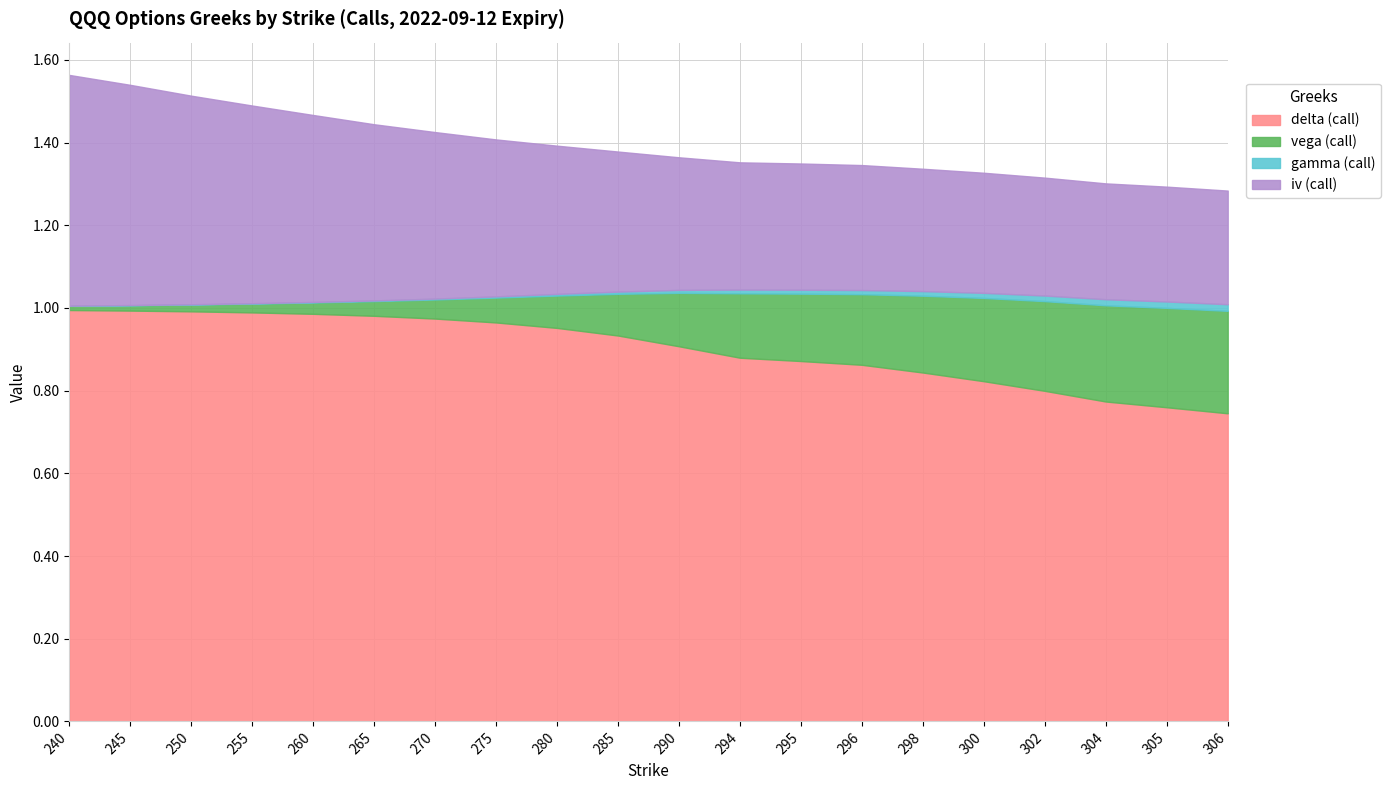

List the labels in order of gamma (call) value, smallest first.

240, 245, 250, 255, 260, 265, 270, 275, 280, 285, 290, 294, 295, 296, 298, 300, 302, 304, 305, 306